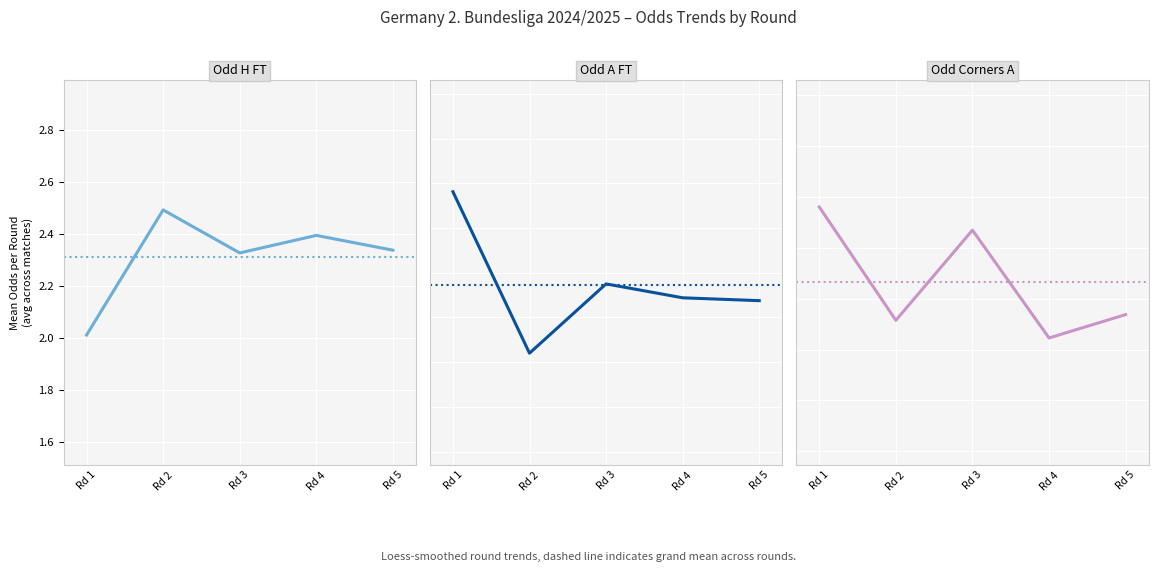

What is the average value of the Odd_H_FT series?

2.3